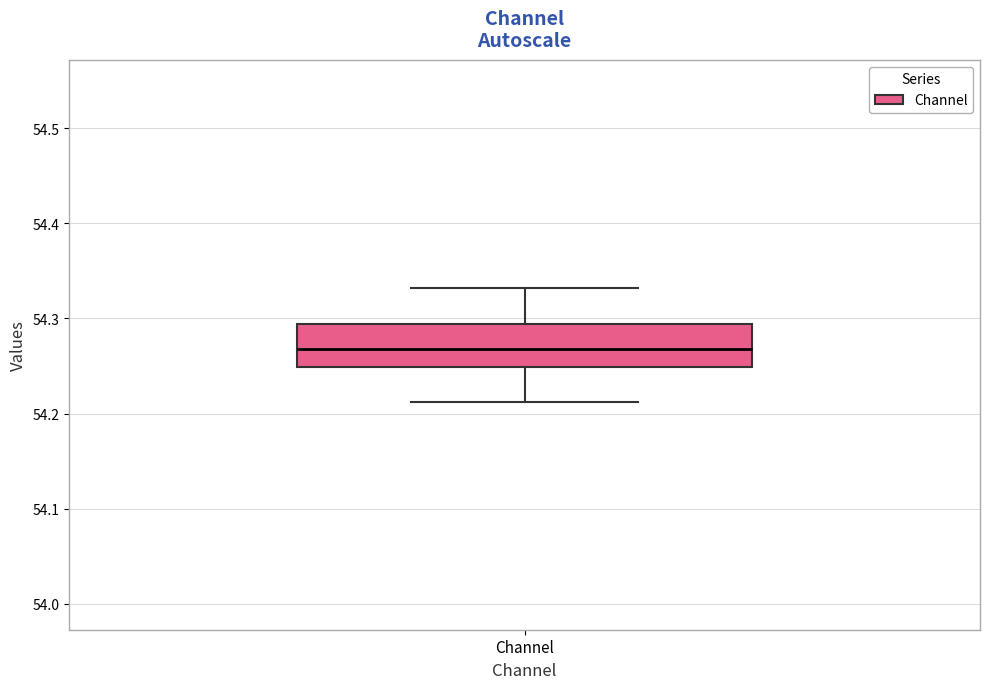

Where is the upper edge of the box for Channel on the y-axis? The values are not printed on the chart, so give them approximately, as read against the axis.

54.29